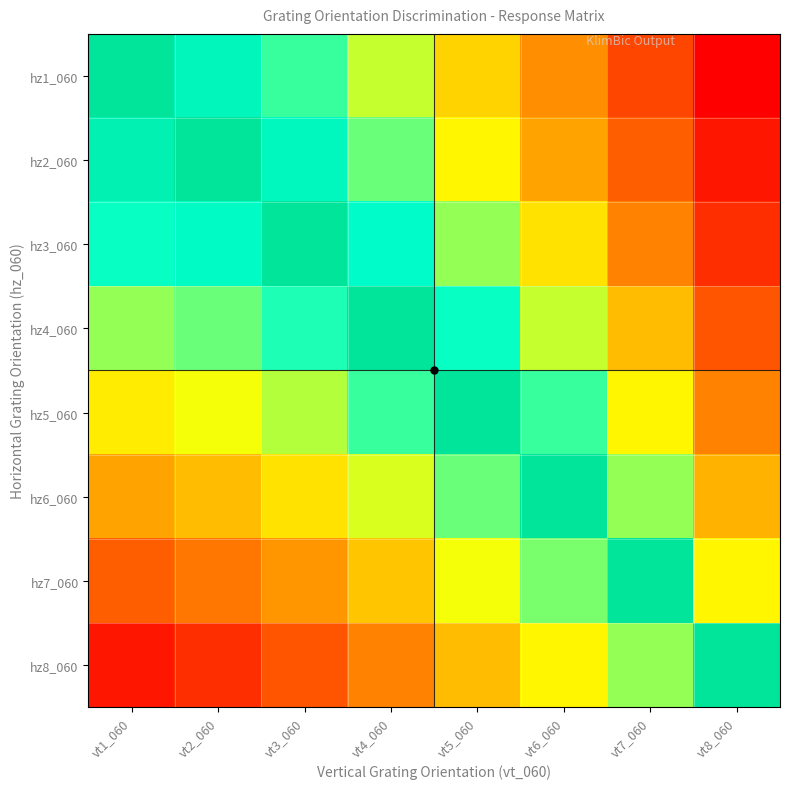

Which label corresponds to the largest value in the chart?

vt1_060